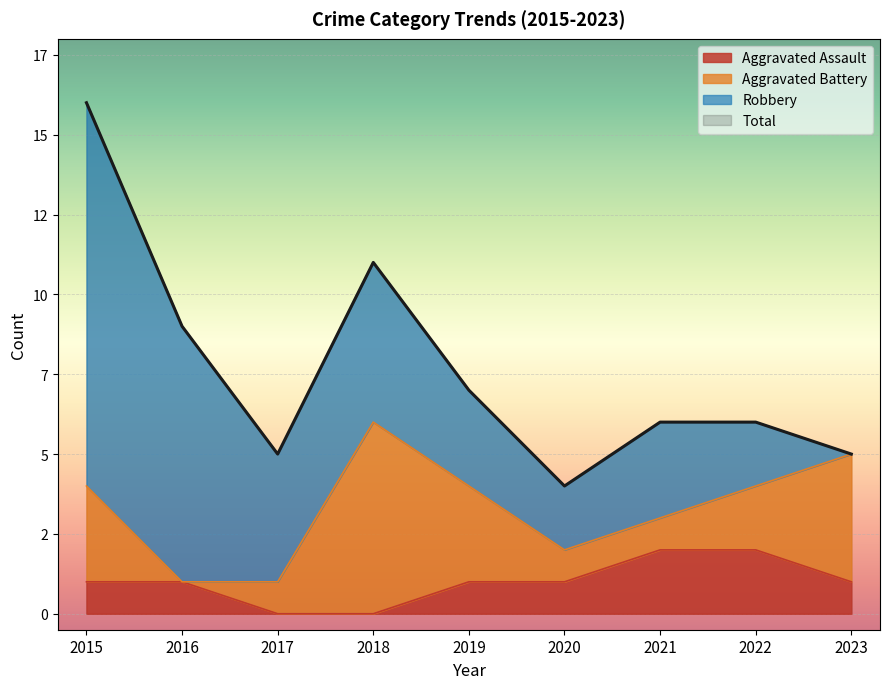

Is the value of Aggravated Assault at 2022 greater than the value of Total at 2017?

No